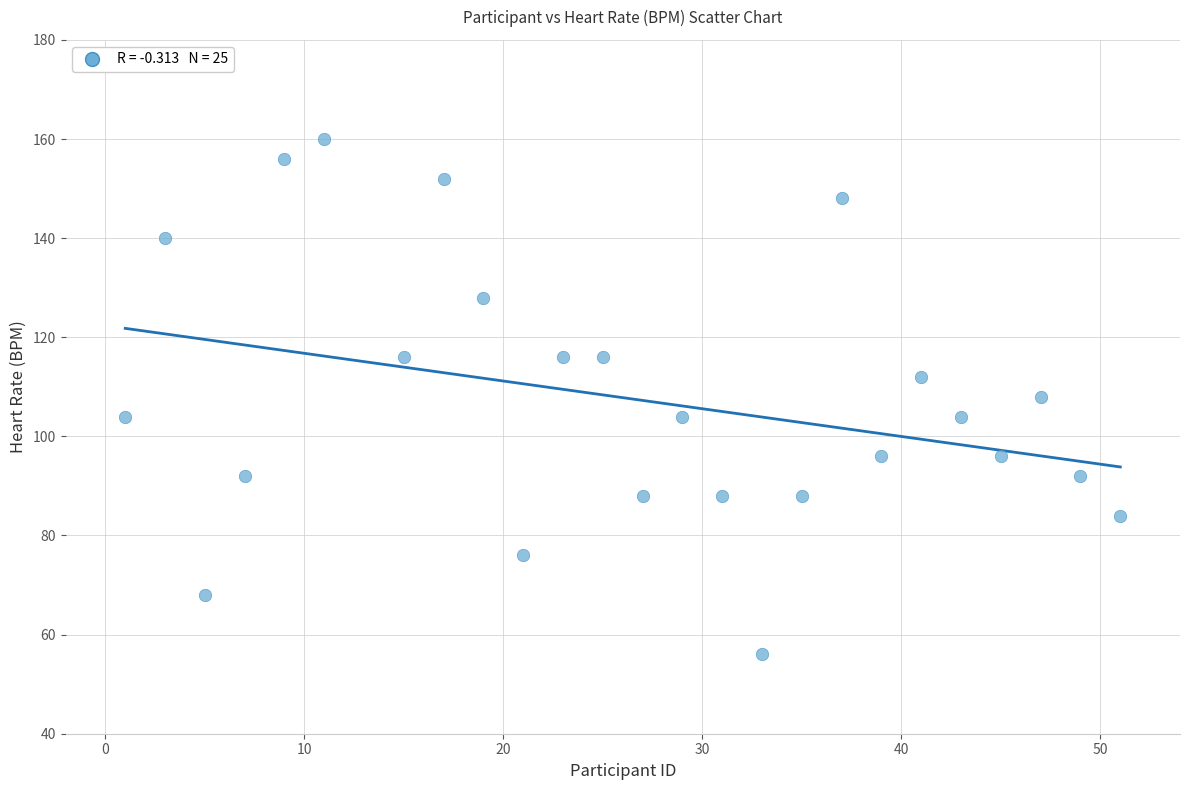

What is the range of X values (max minus min)?

50